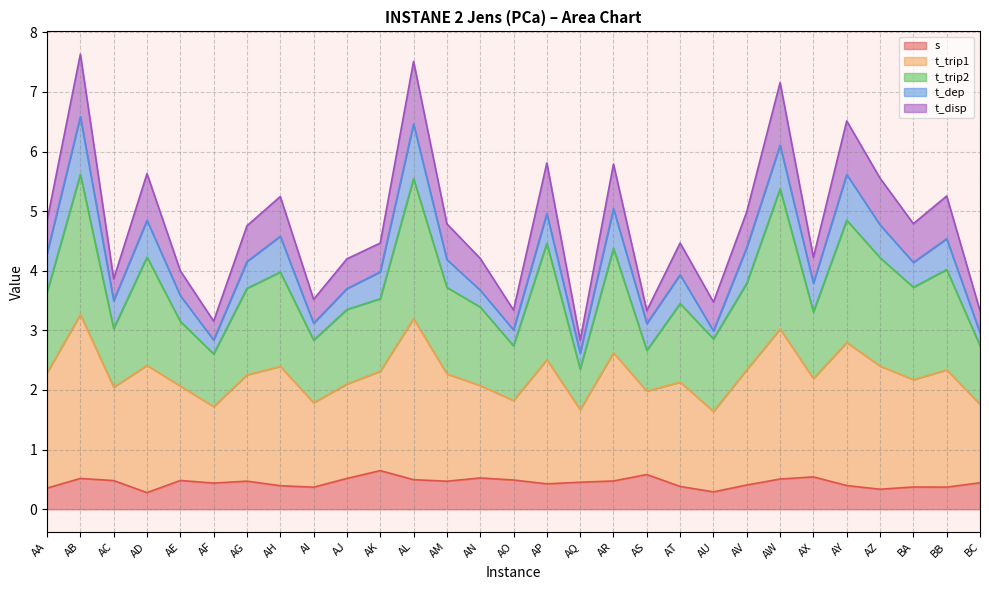

True or false: t_trip1 and t_trip2 cross at least once.

False